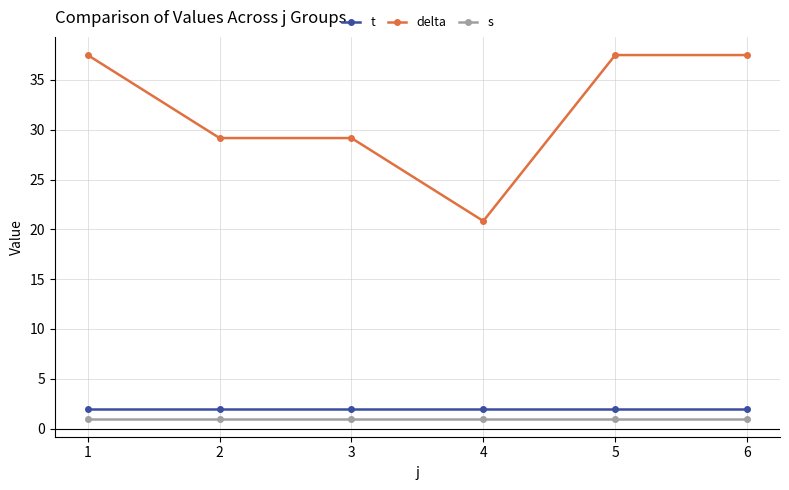

True or false: t has a value of 2.0 at 2.

True